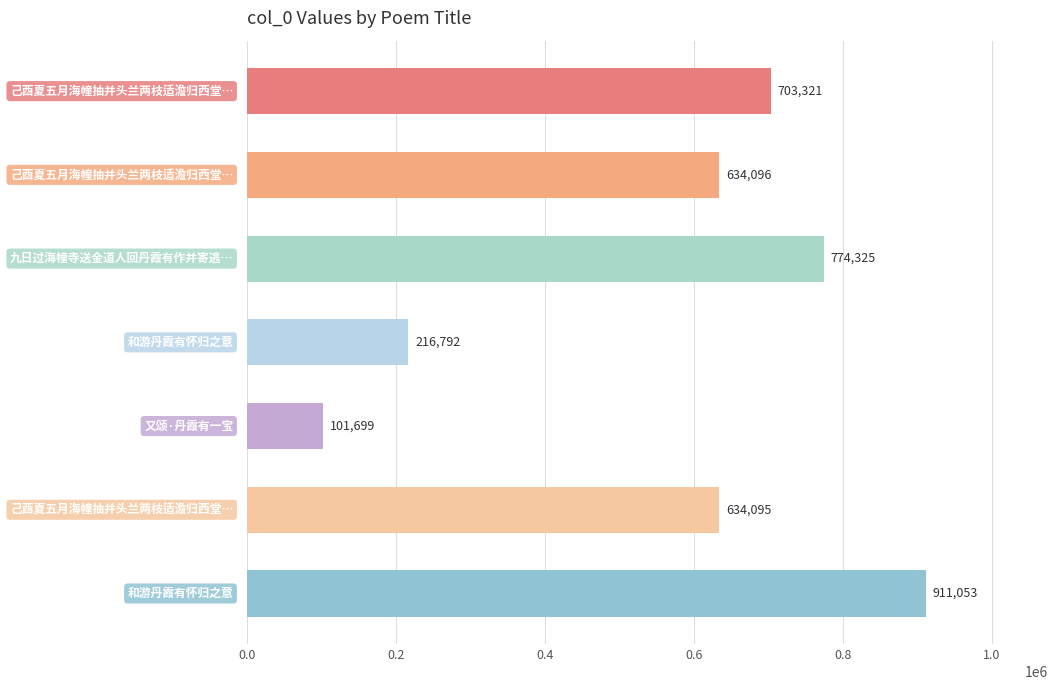

What is the smallest value displayed?

101699